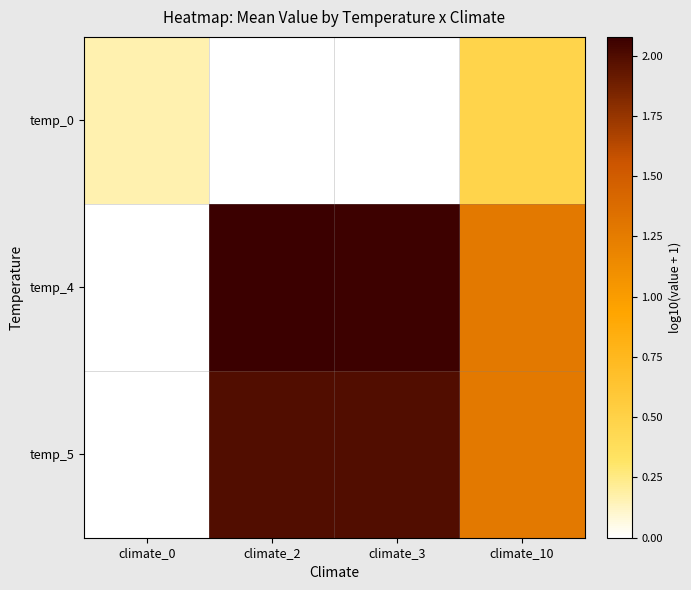

At how many categories does at least one series exceed 1?

3